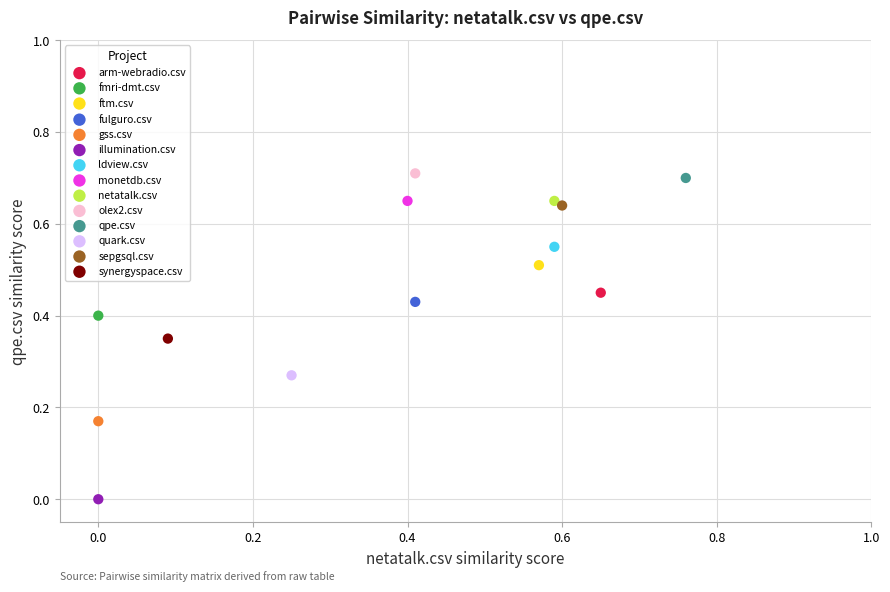

Which series contains the lowest Y value?

illumination.csv